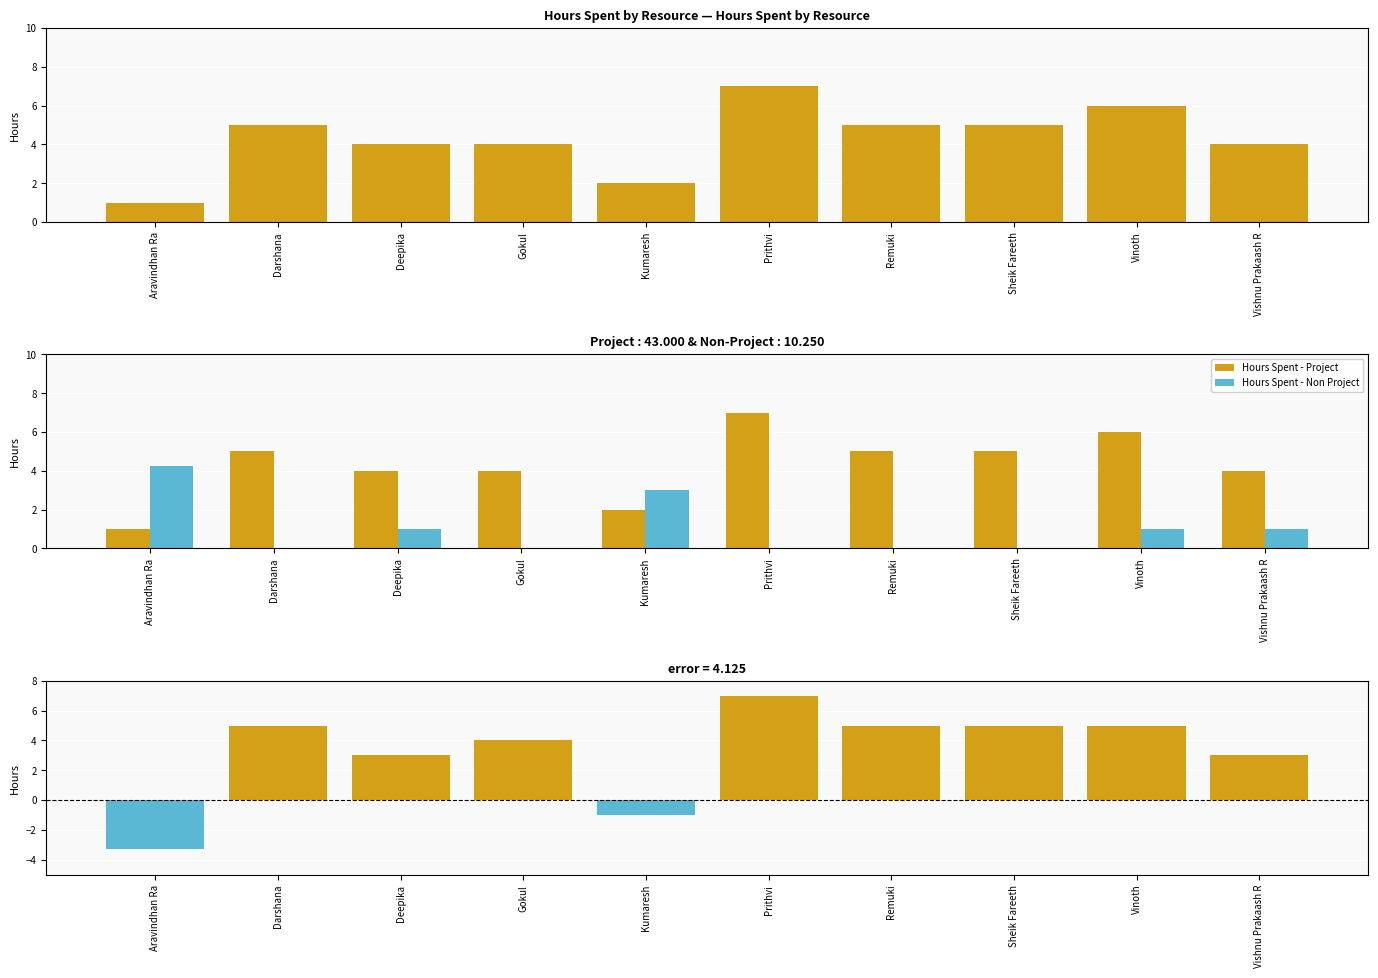

Rank the series at Aravindhan Ra from lowest to highest value.

Hours Spent - Project, Hours Spent - Non Project